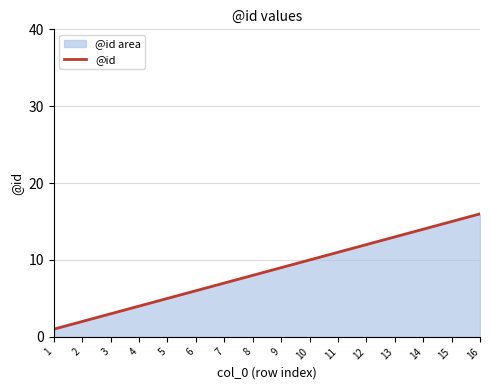

True or false: there are more than 0 points higher than both neighbors.

False